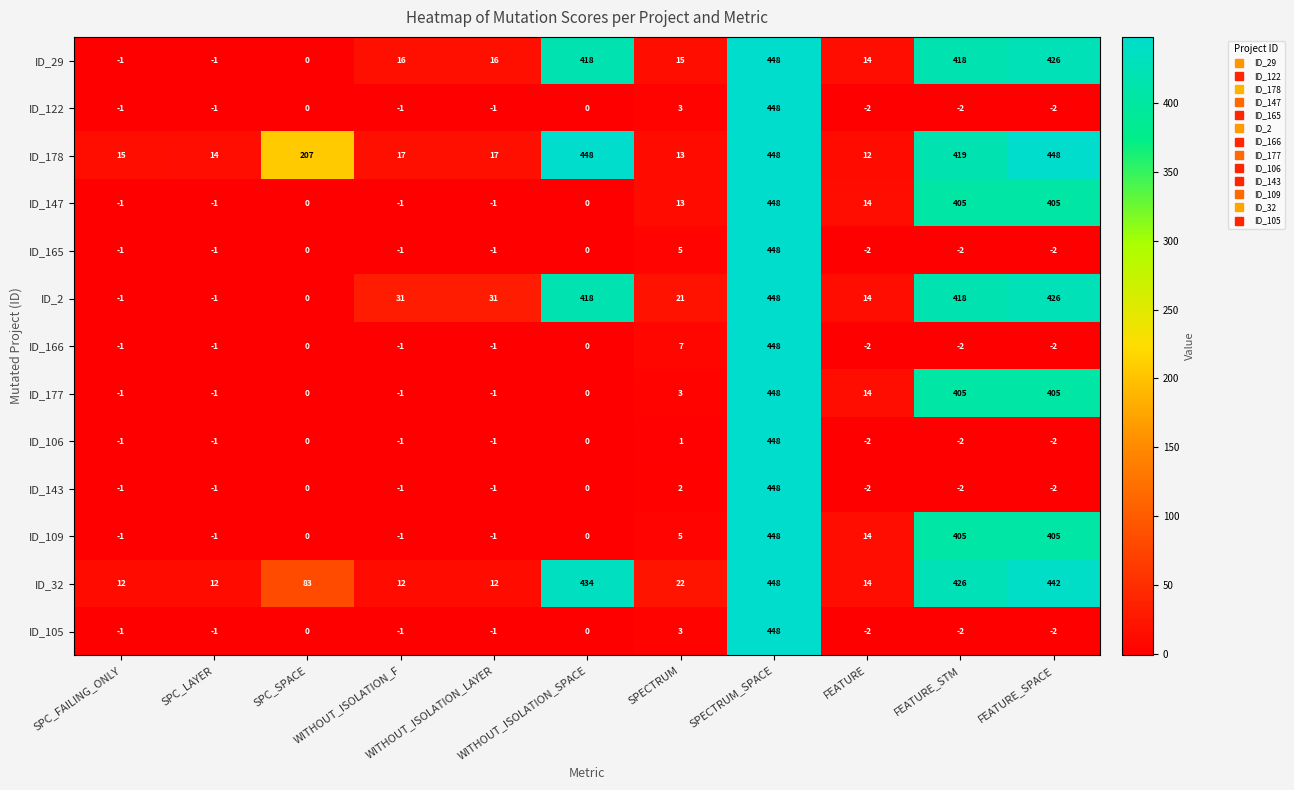

The value of ID_105 at SPC_SPACE is -208. True or false?

False